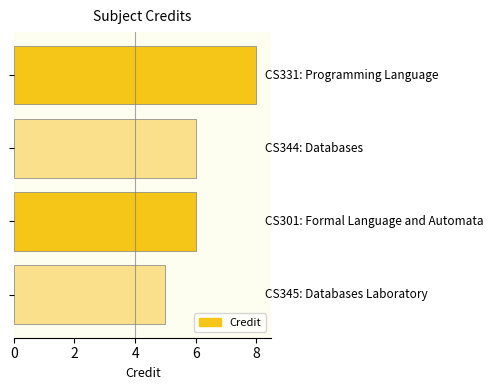

What is the greatest value displayed?

8